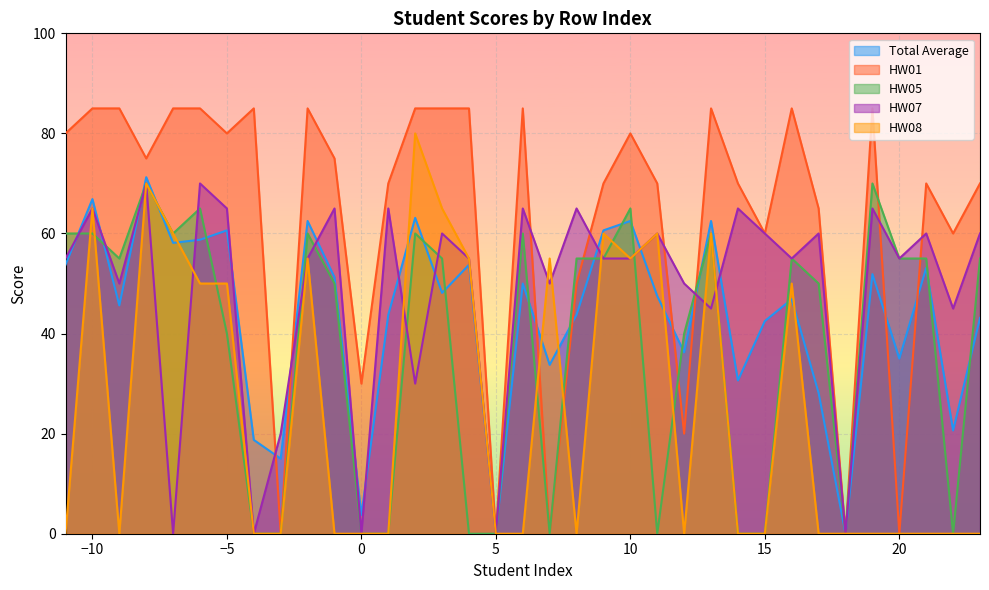

What are all the series names shown in the legend?

Total Average, HW01, HW05, HW07, HW08